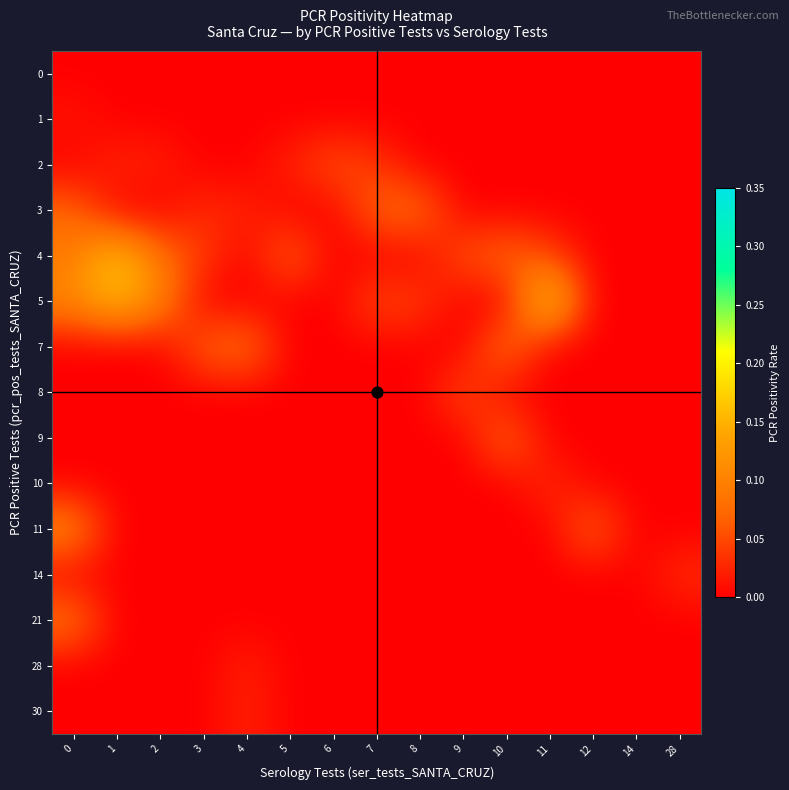

Count the number of categories in the chart.

15